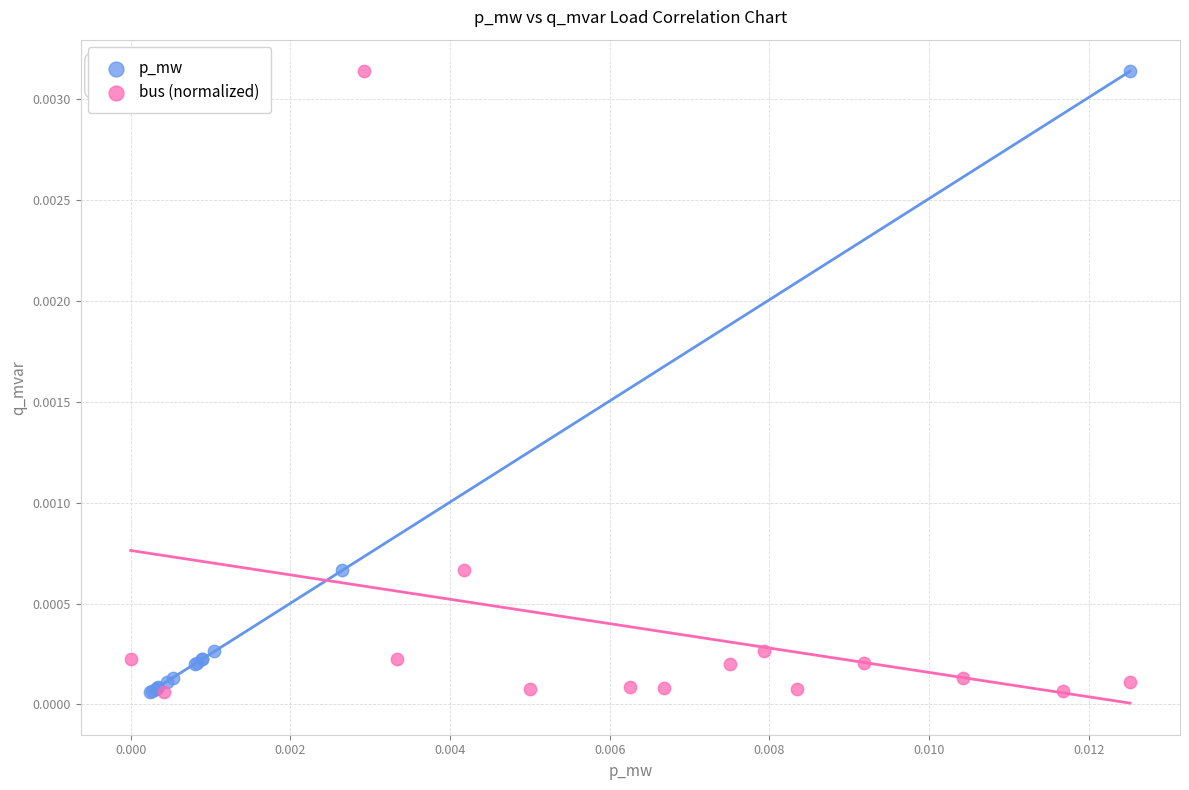

What are all the series names shown in the legend?

p_mw, bus (normalized)